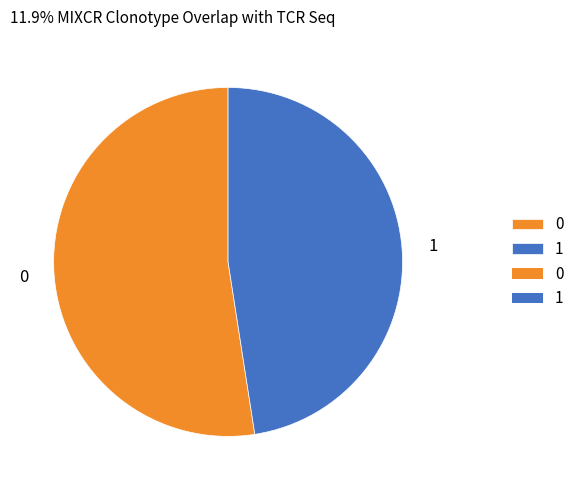

Approximately how many times larger is the value at 0 compared to 1?

1.1